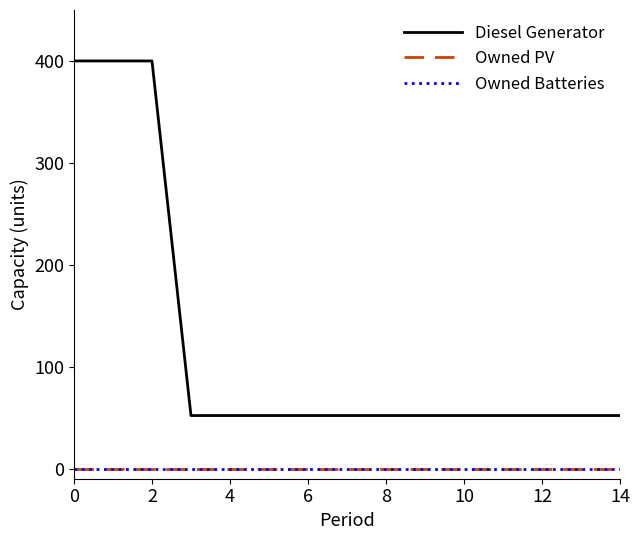

Is this an area chart (filled region under the line)?

No